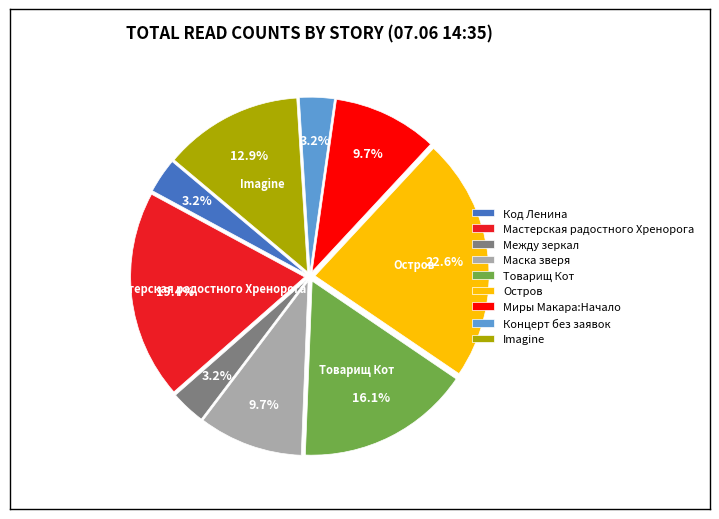

The Imagine slice represents 5% of the pie. True or false?

False